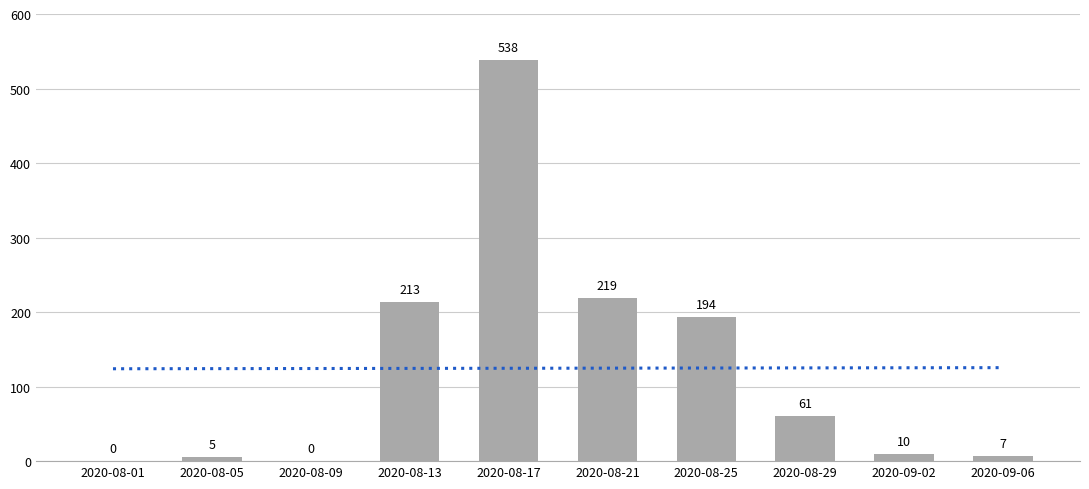

How many values in the Tests series are below 61?

5